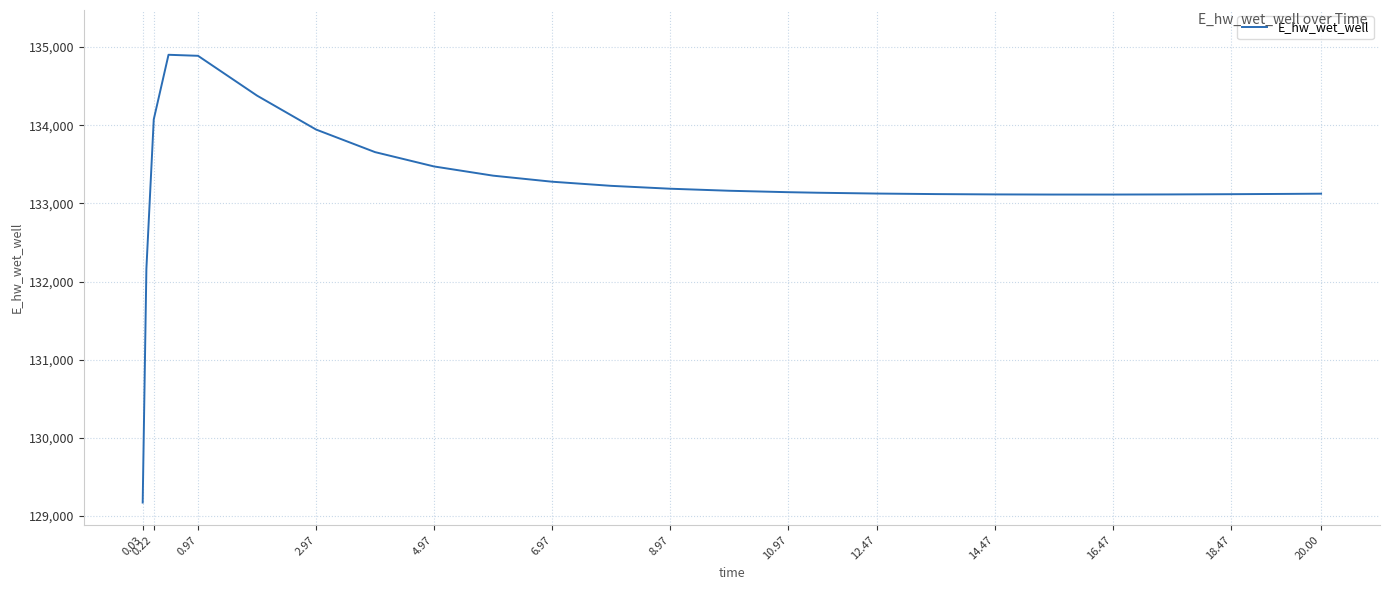

What is the minimum value shown in the chart?

129172.3